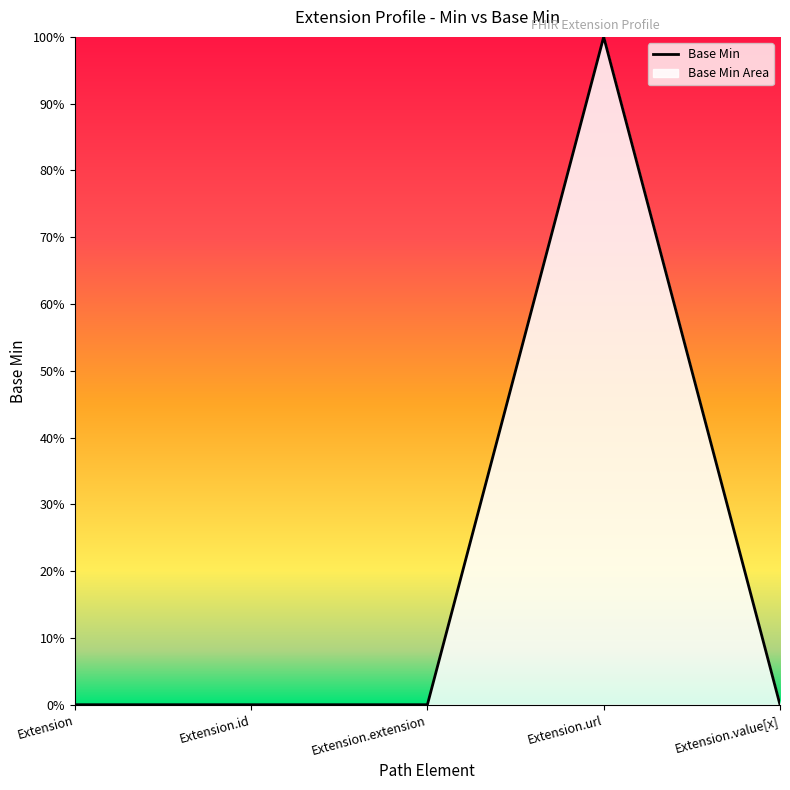

What is the label of the 1st point from the right?

Extension.value[x]